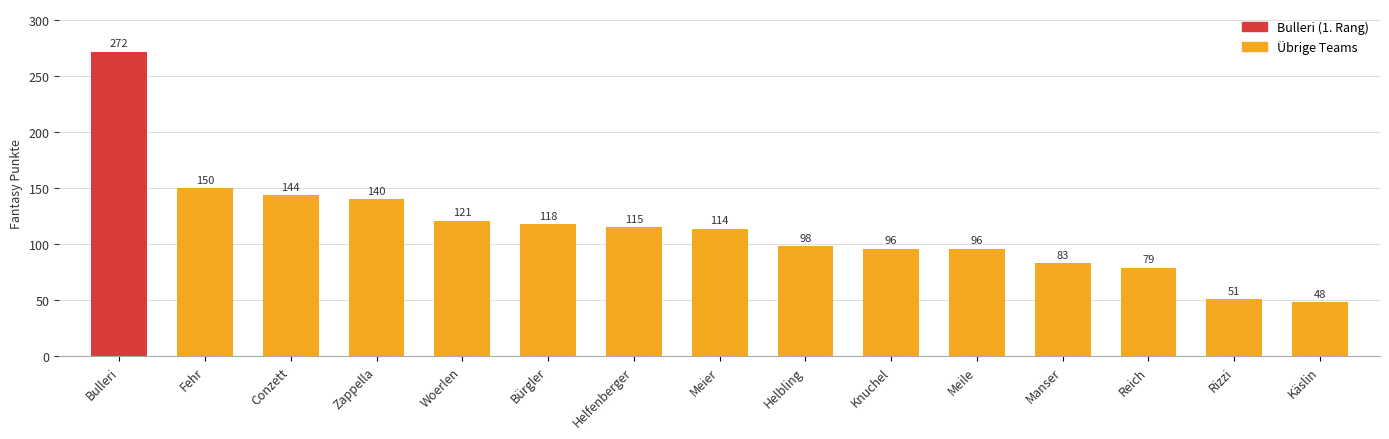

Does the chart contain any negative values?

No